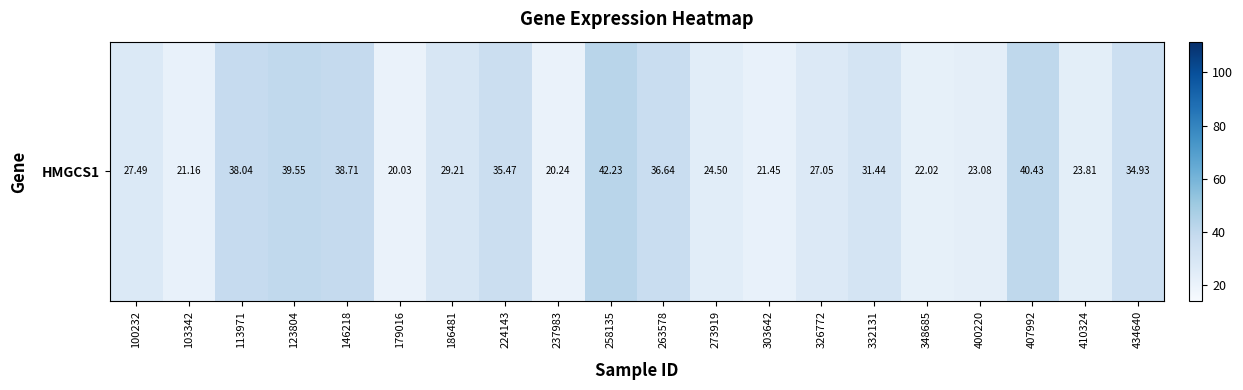

Approximately how many times larger is the value at 400220 compared to 332131?

0.7